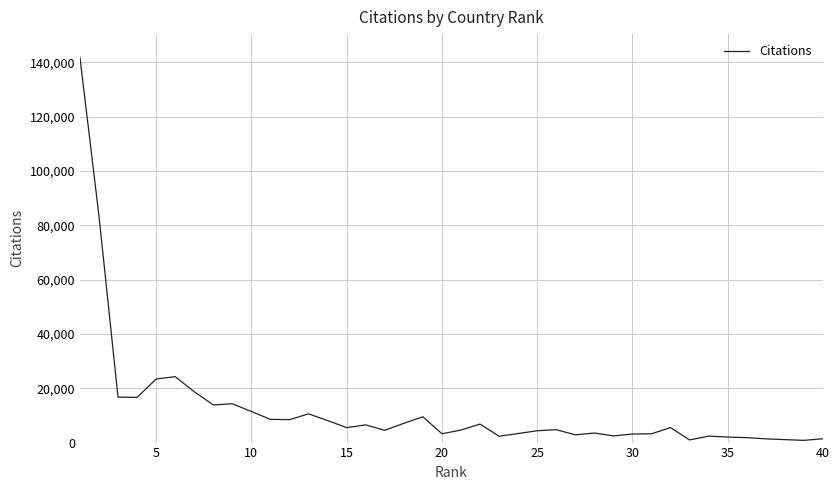

What is the difference between the maximum and minimum values?

141101